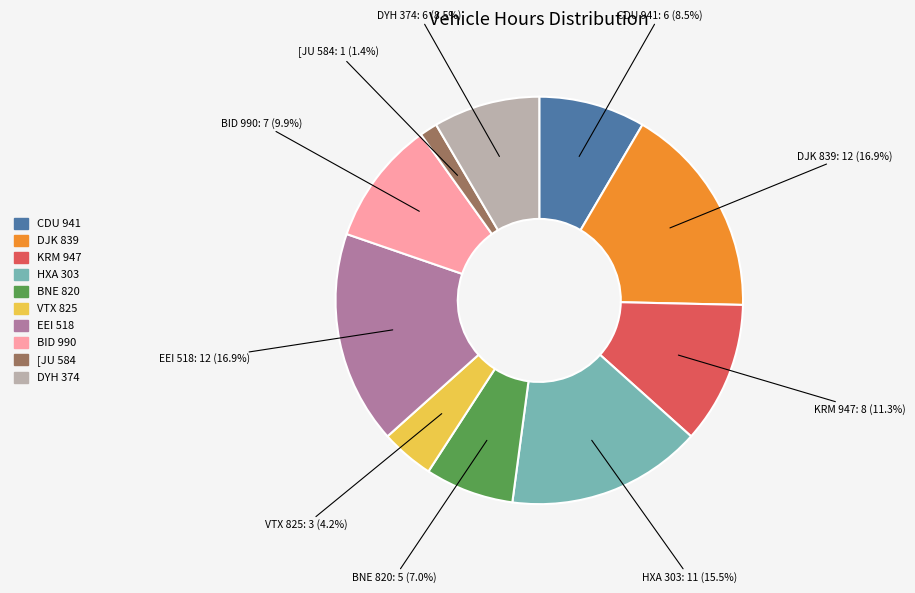

Is KRM 947 the majority of the pie?

No